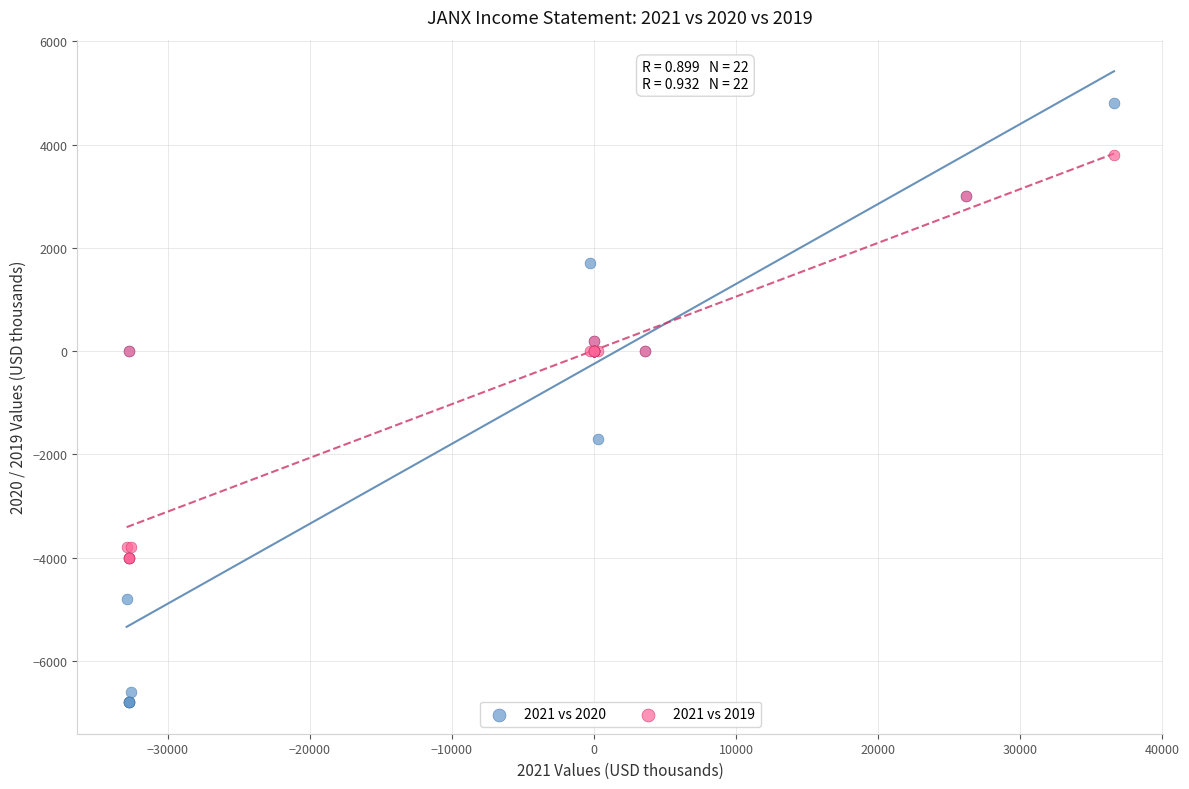

Which series has the largest Y range (max minus min)?

2021 vs 2020